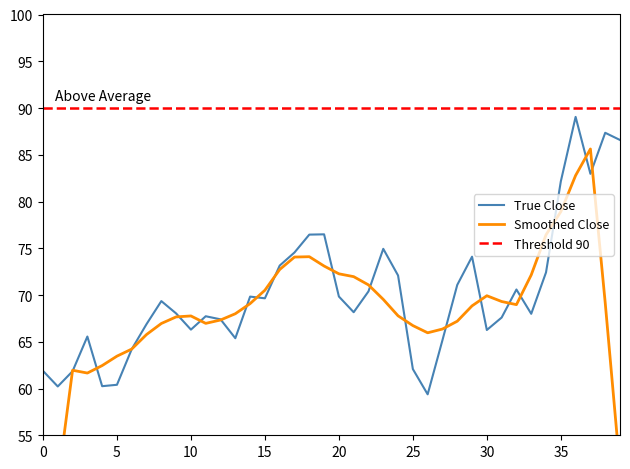

What is the maximum value for True Close?

89.1